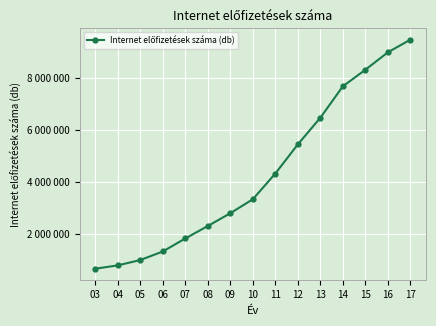

Is it true that the value at 12 is 5455639?

True